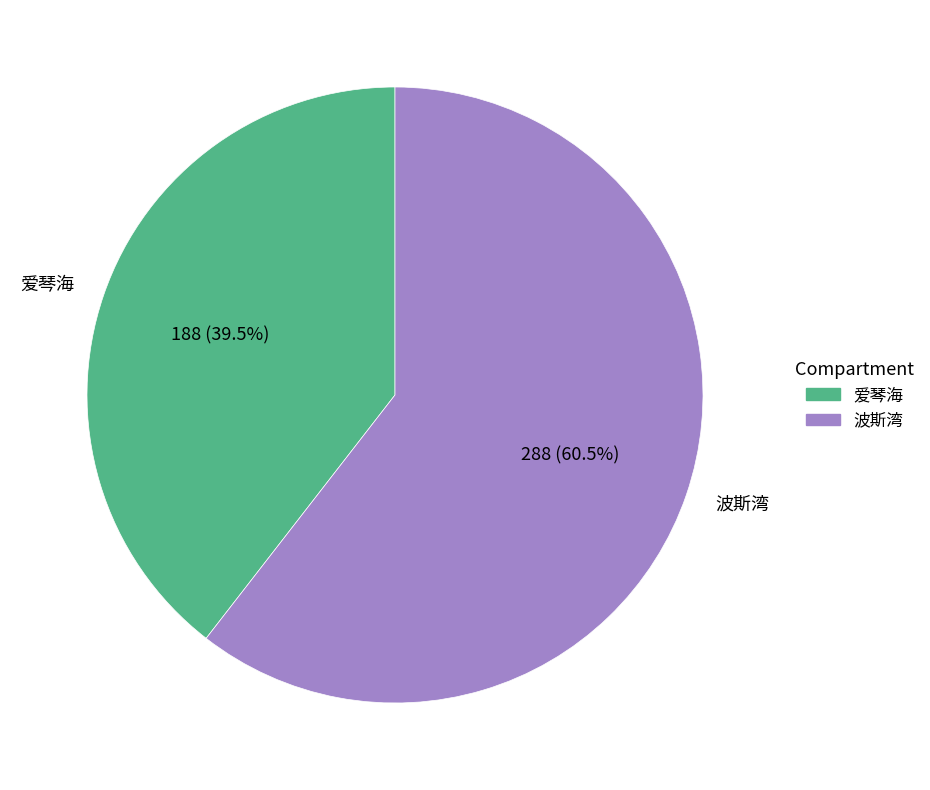

Which category has the smallest portion of the pie?

爱琴海